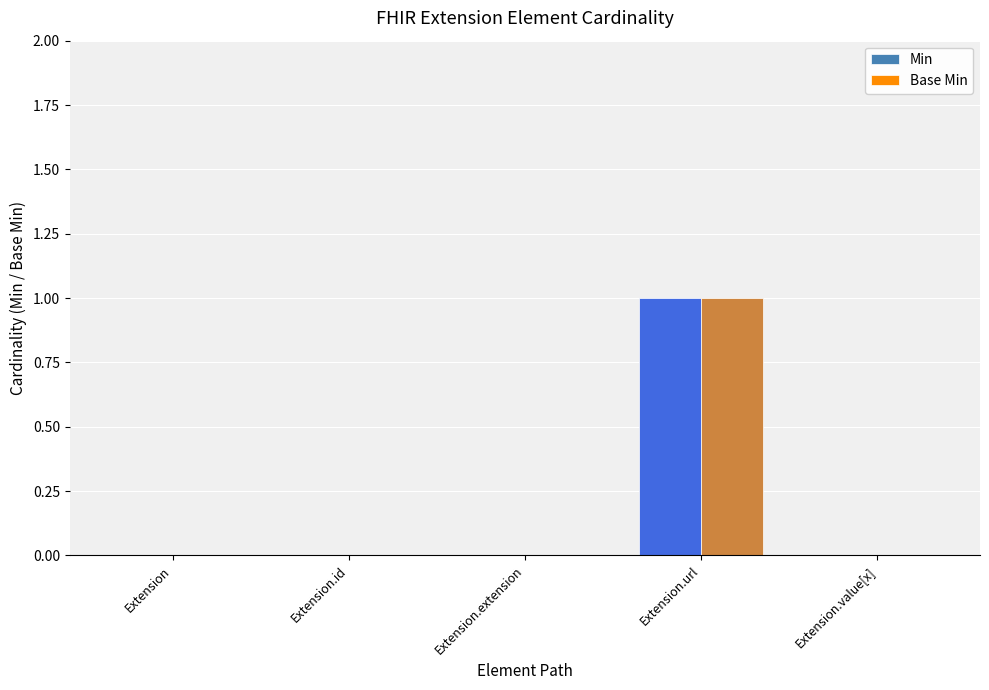

Which category has the highest value across all series?

Extension.url